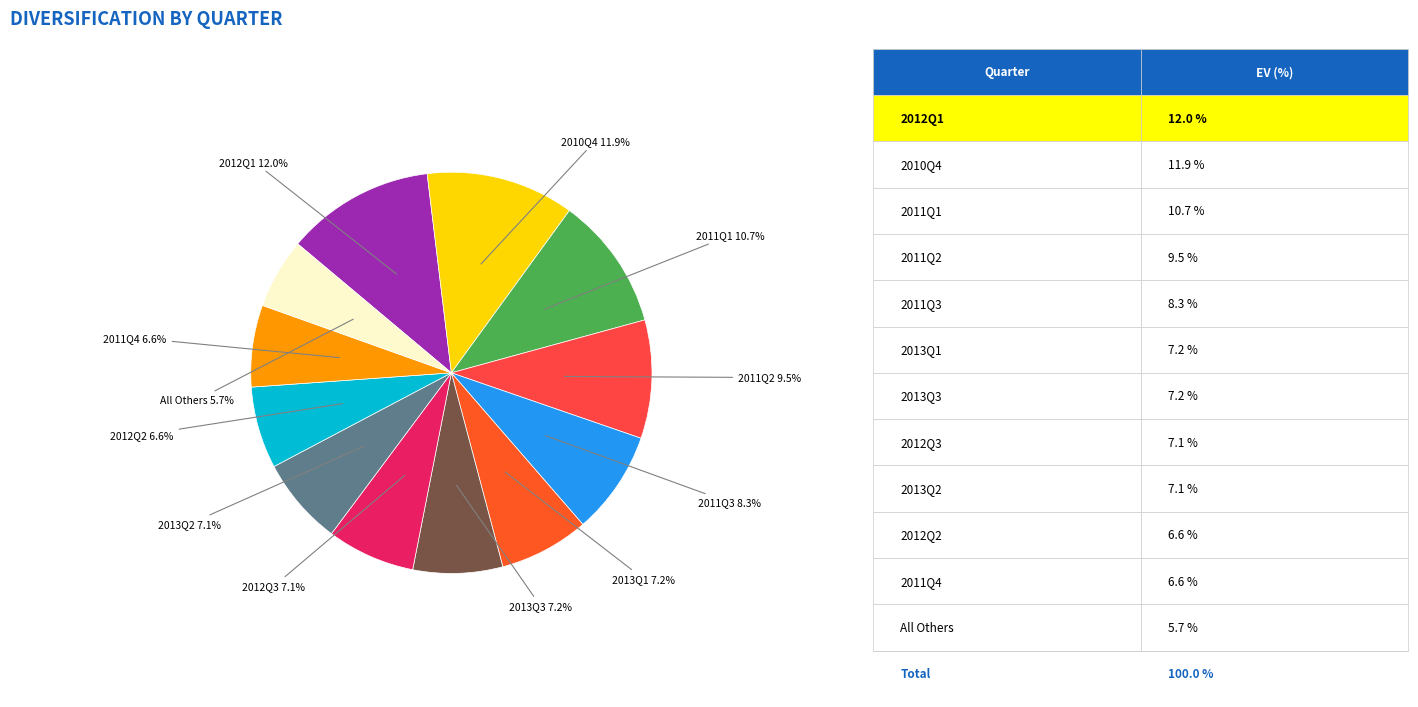

How many segments does this pie chart have?

12